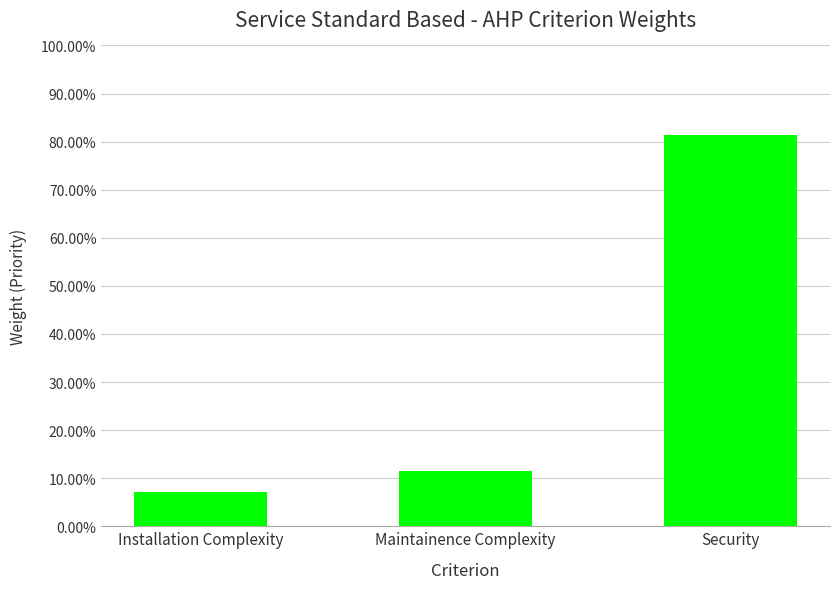

What is the sum of all values?

1.0